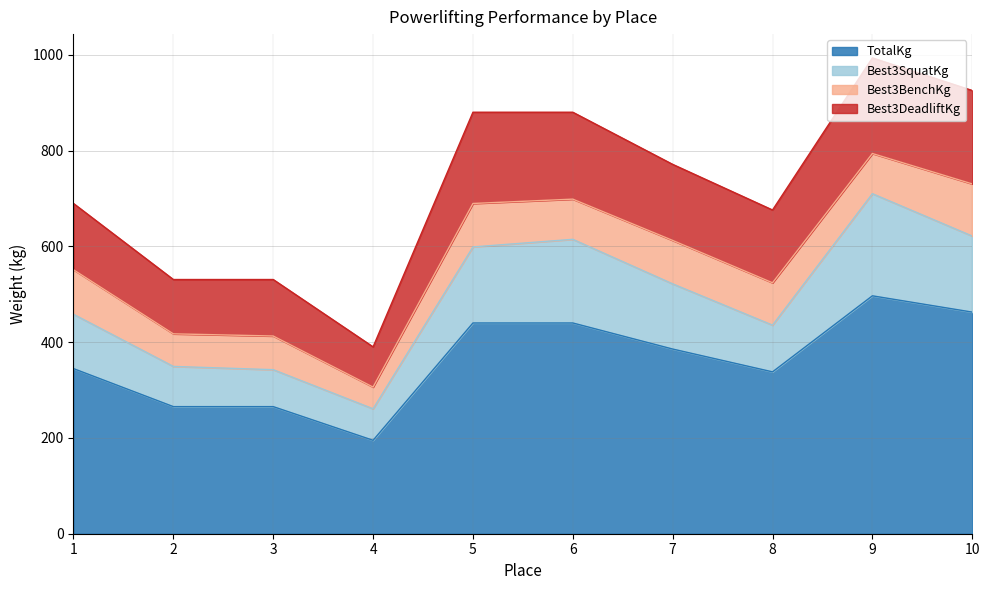

What is the maximum value for TotalKg?

496.7